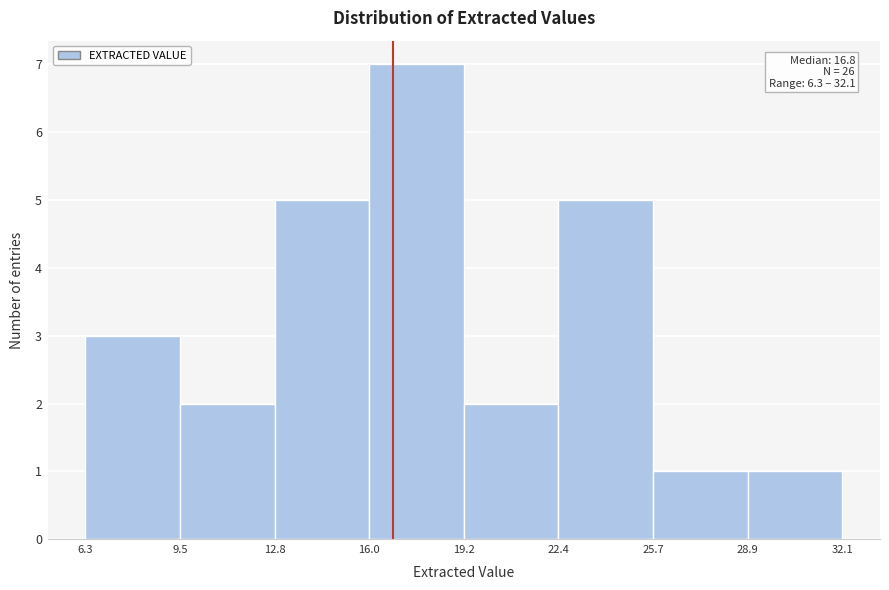

Which range on the x-axis has the tallest bar?

16.0 to 19.2